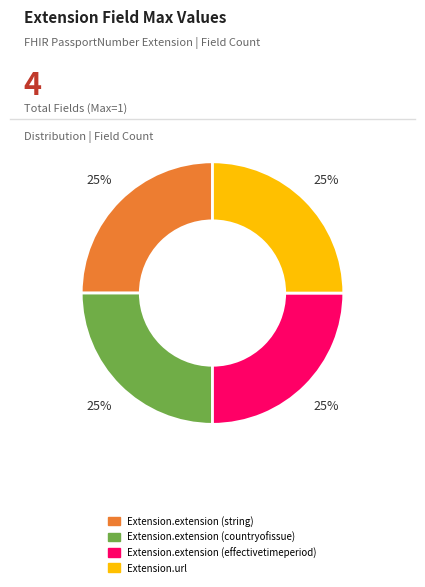

Count the number of slices in the pie.

4